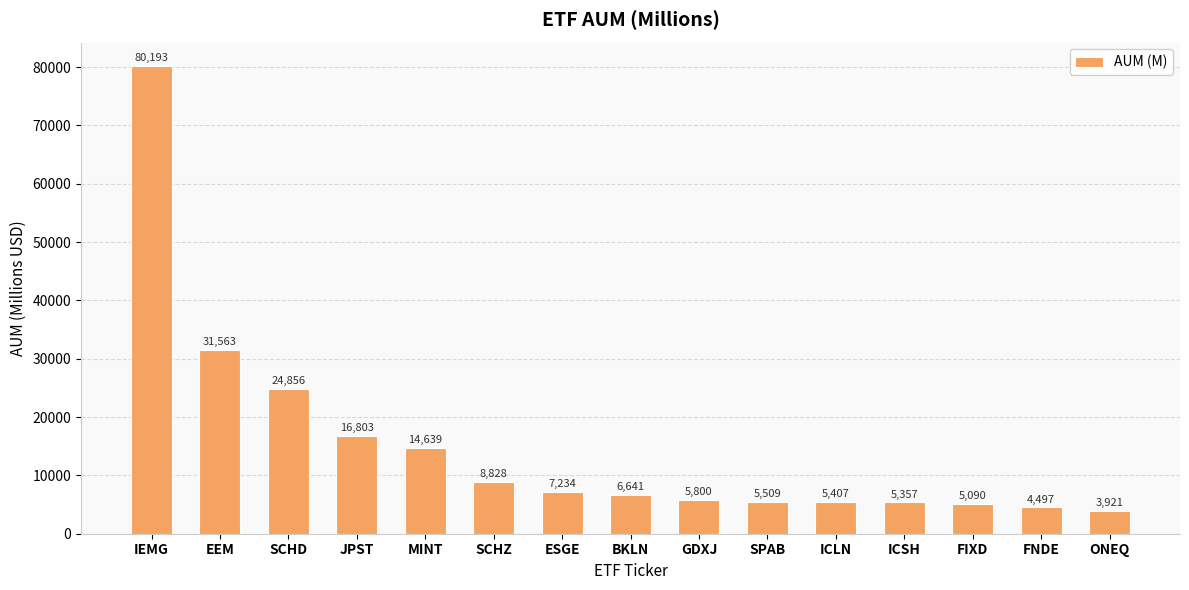

Is it true that the value at SCHZ is 8827.5?

True